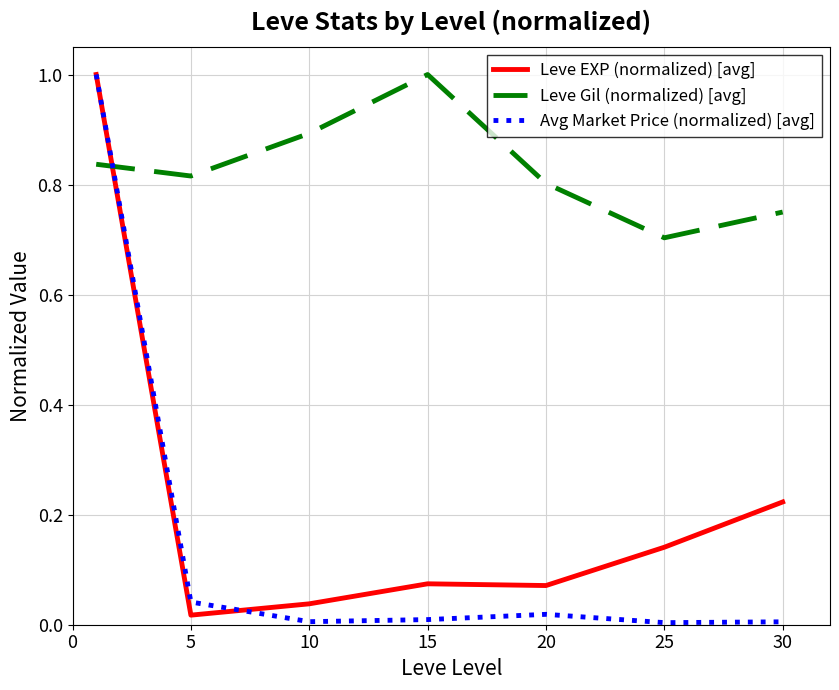

What is the highest value of the Leve EXP (normalized) [avg] series?

1.0